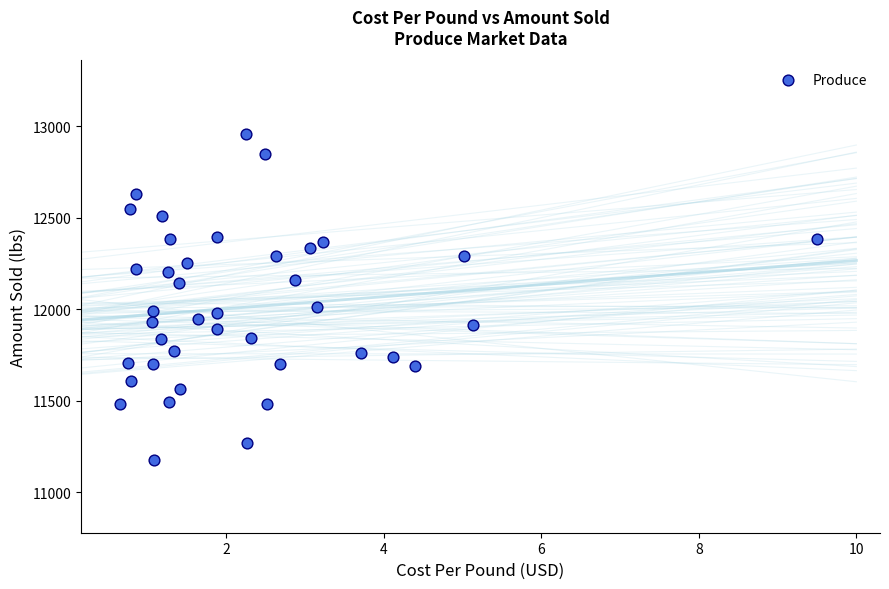

What is the range of X values (max minus min)?

8.8